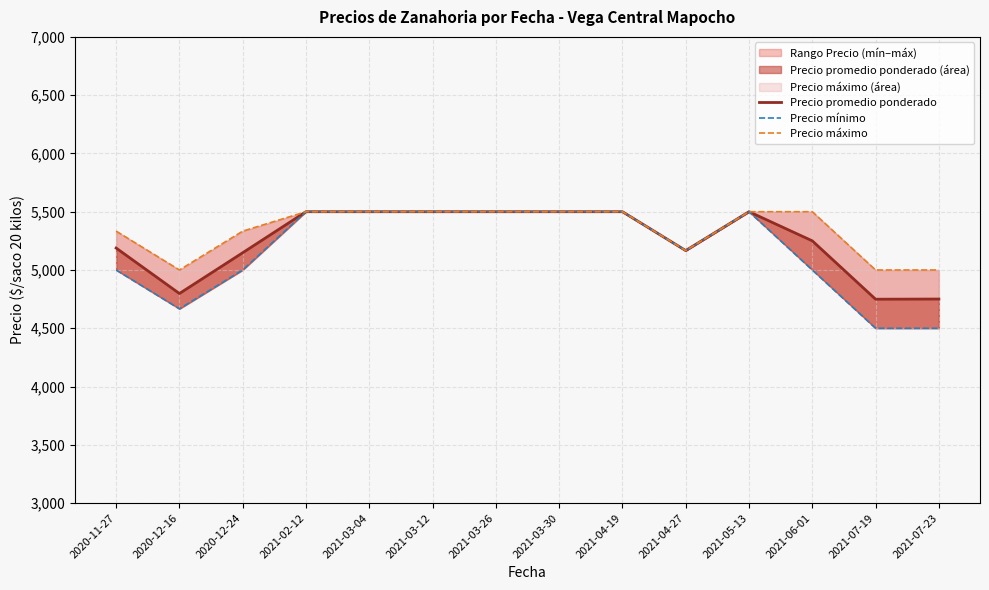

Reading left to right, what are all the values shown in this chart?

Precio promedio ponderado: 5188.3	4798.0	5148.0	5500.0	5500.0	5500.0	5500.0	5500.0	5500.0	5166.7	5500.0	5250.0	4749.2	4750.8
Precio mínimo: 5000.0	4666.7	5000.0	5500.0	5500.0	5500.0	5500.0	5500.0	5500.0	5166.7	5500.0	5000.0	4500.0	4500.0
Precio máximo: 5333.3	5000.0	5333.3	5500.0	5500.0	5500.0	5500.0	5500.0	5500.0	5166.7	5500.0	5500.0	5000.0	5000.0